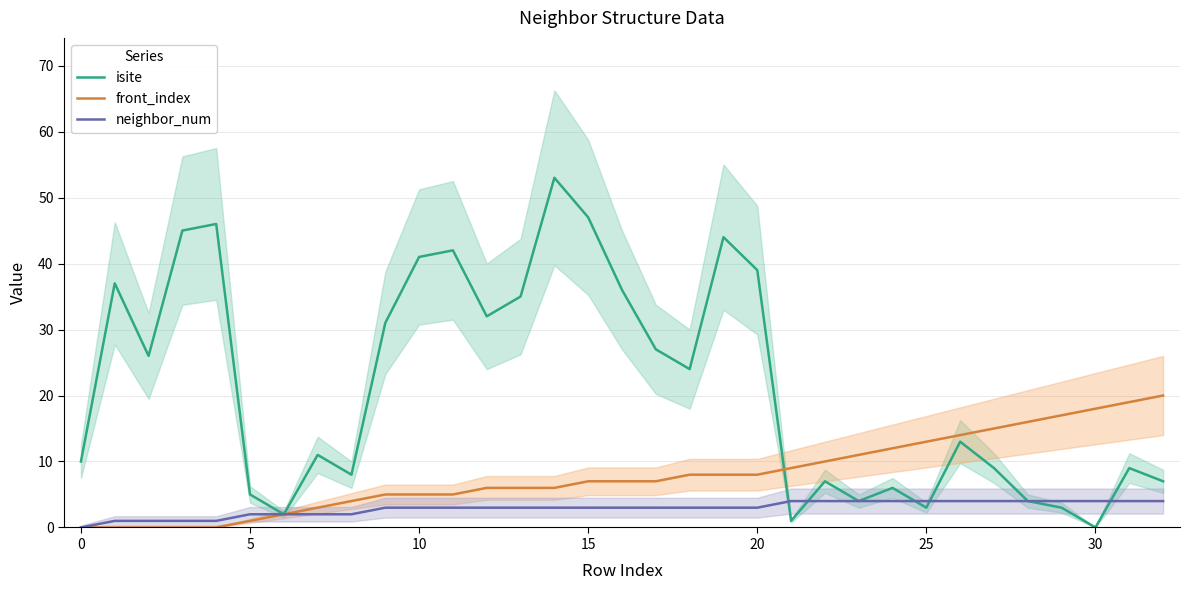

The value of front_index at 13 is 6. True or false?

True